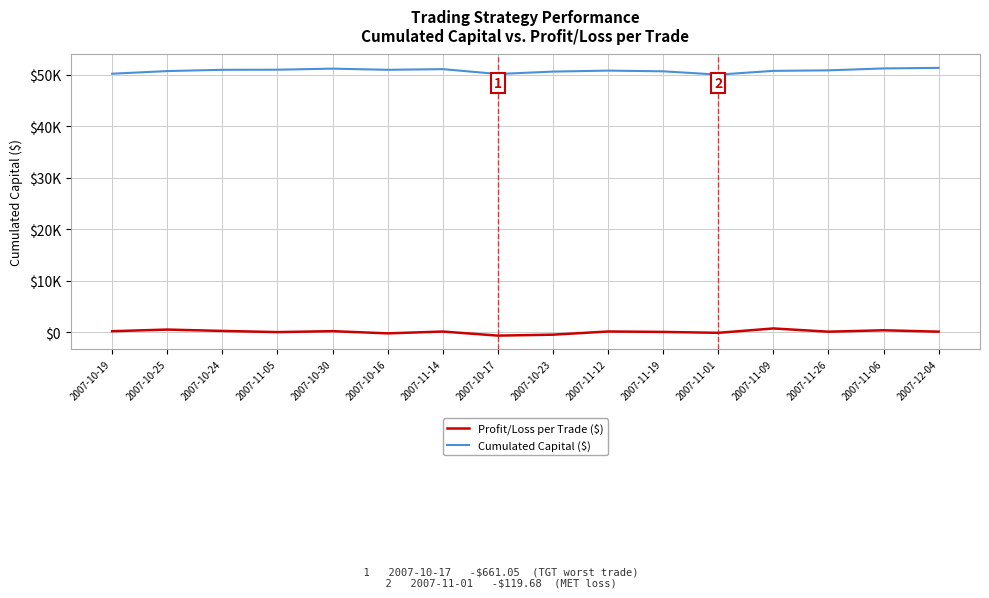

True or false: Cumulated Capital ($) has more than 2 interior local peaks.

True